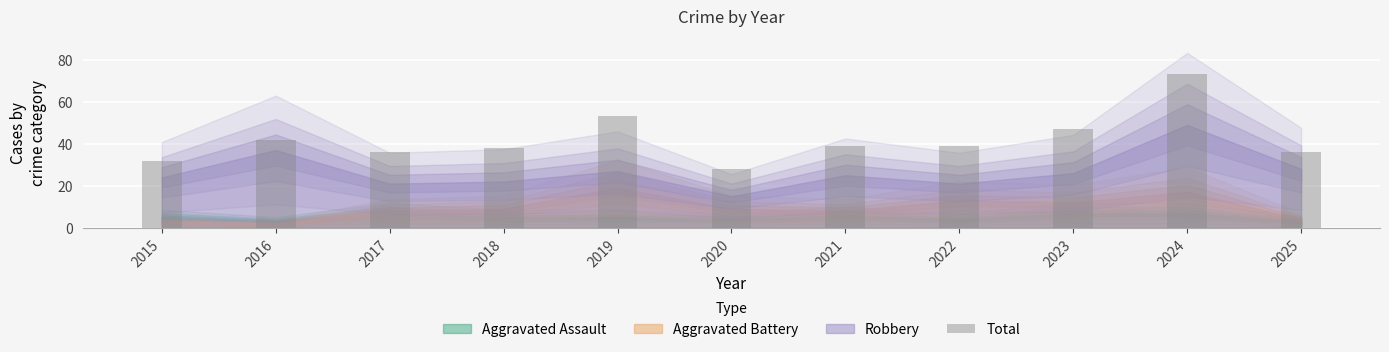

Does the chart contain any negative values?

No